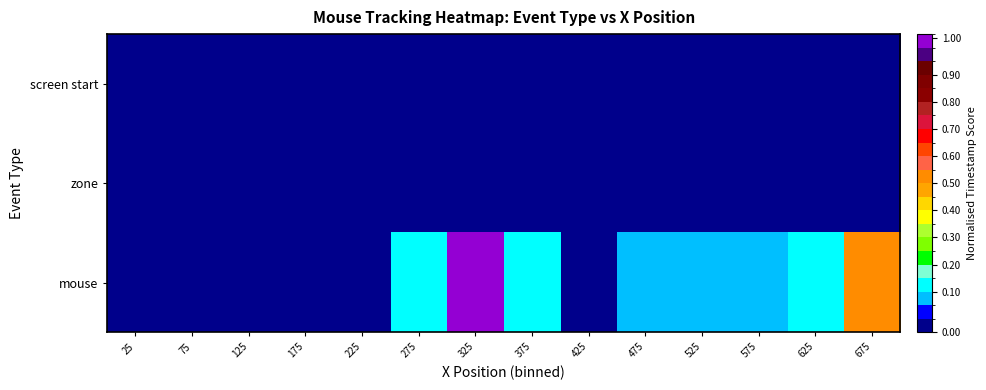

Which has a higher value, 175 or 425?

175